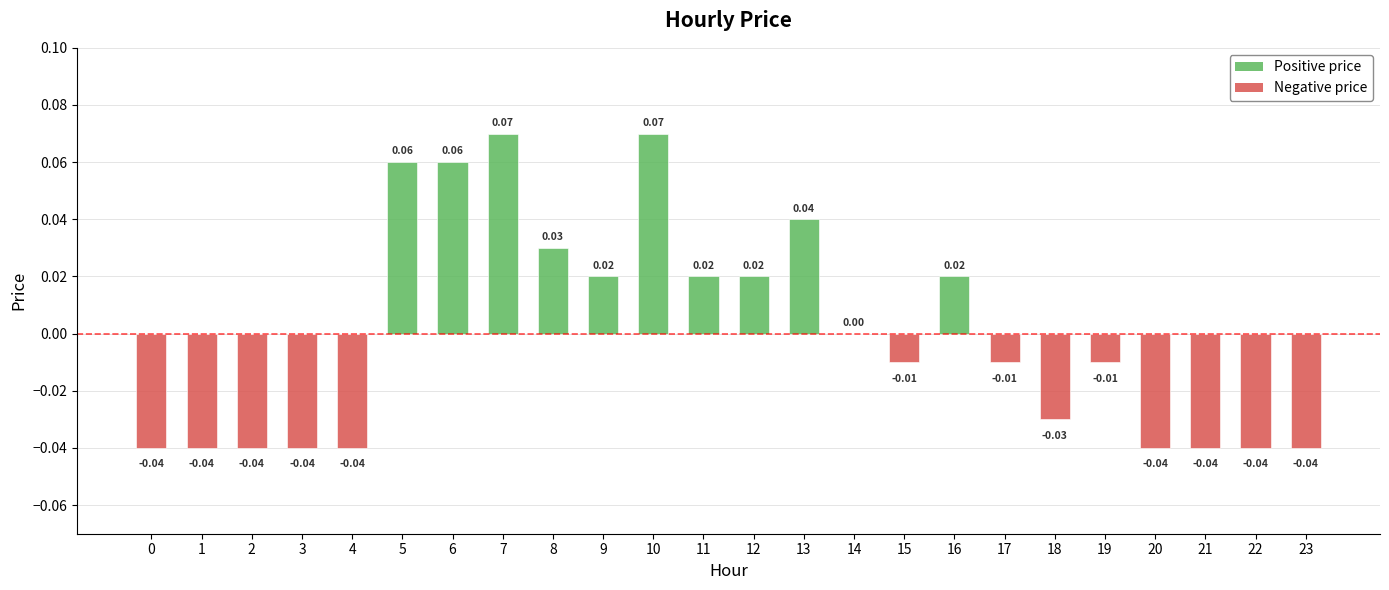

Are the bars grouped side by side (vs. stacked)?

No